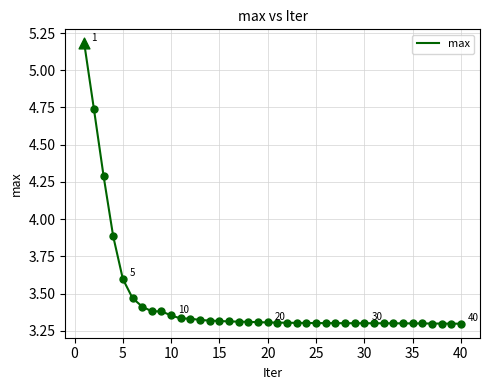

What is the greatest value displayed?

5.2